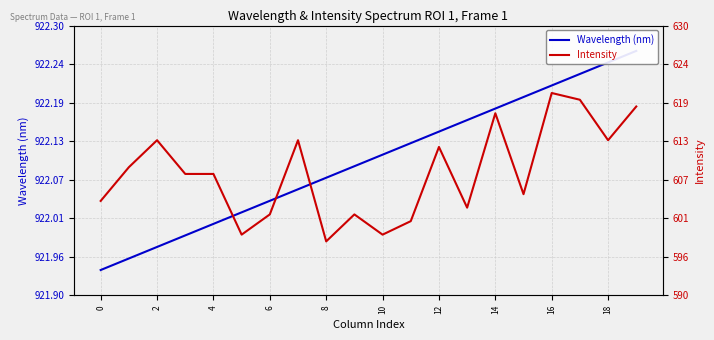

Is this an area chart (filled region under the line)?

No